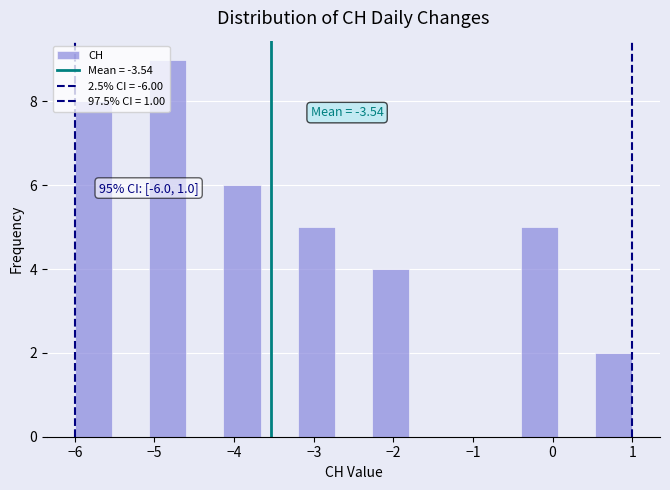

Which range on the x-axis has the tallest bar?

-5.1 to -4.6